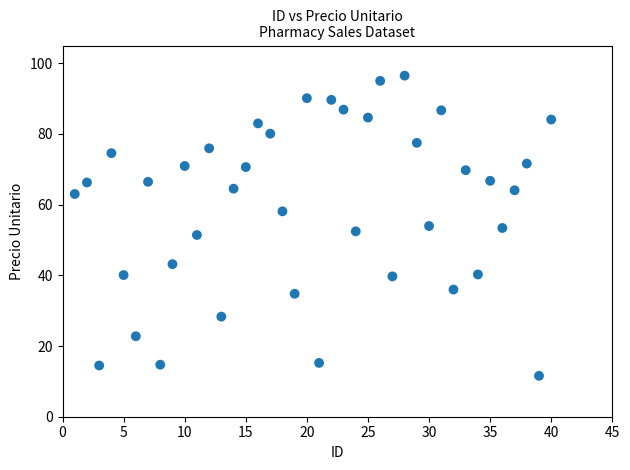

What is the range of X values (max minus min)?

39.0